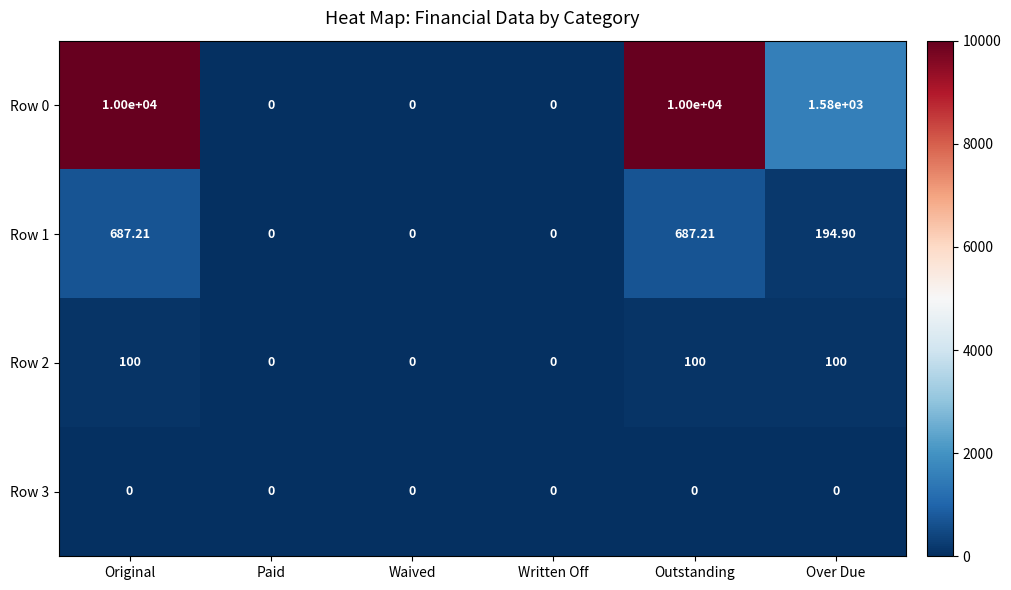

How many data points does each series have?

6